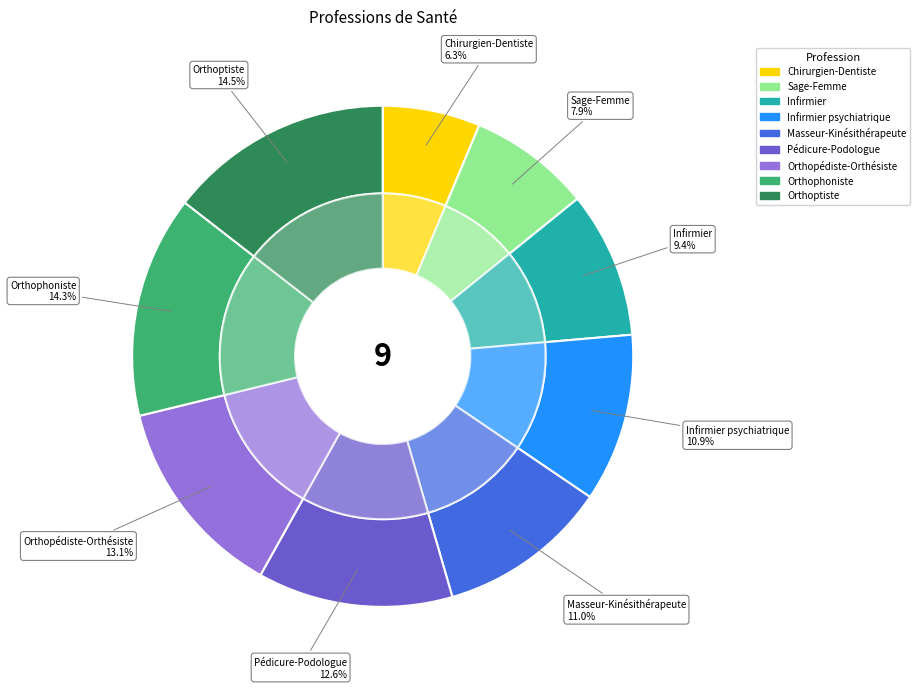

What is the smallest slice in the pie chart?

Chirurgien-Dentiste